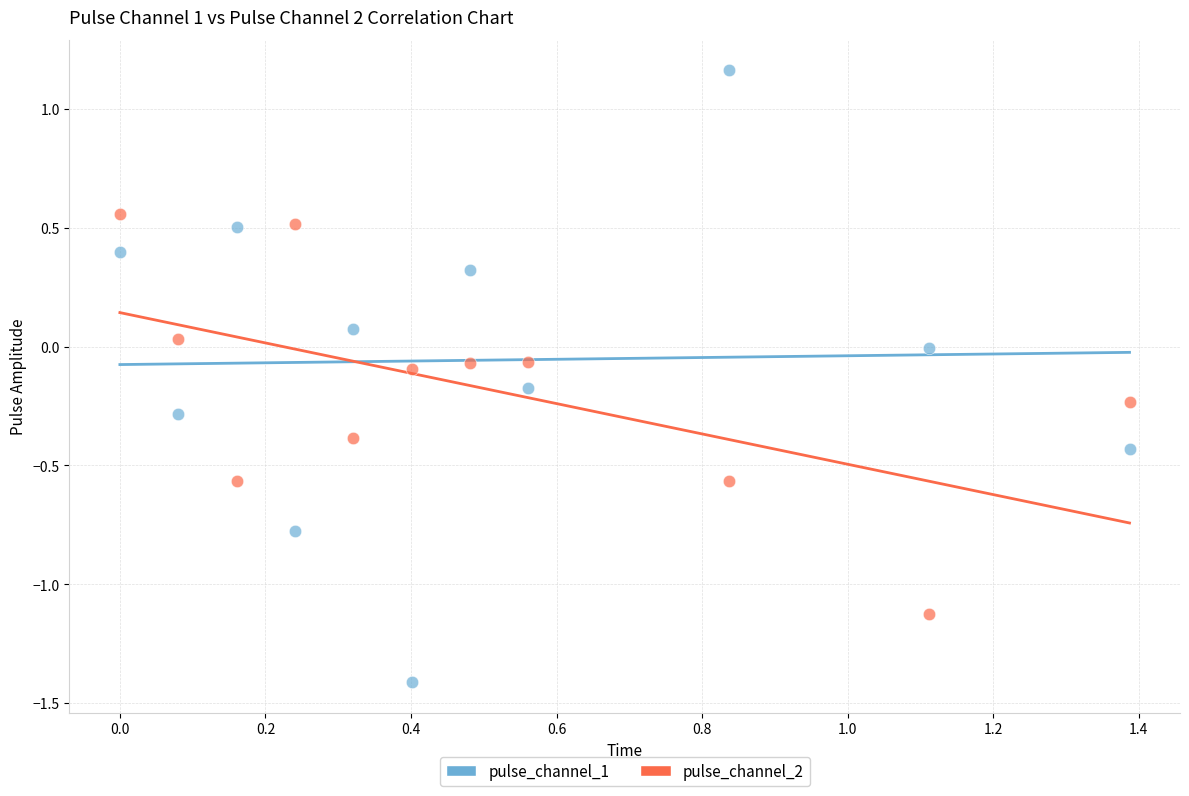

Across all data points, what is the range of X values (max minus min)?

1.4